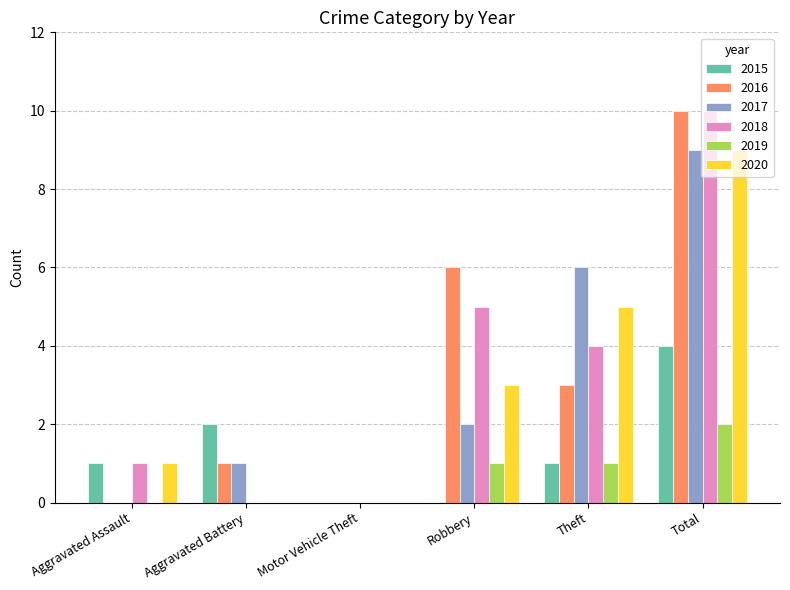

Which category has the highest value across all series?

Total